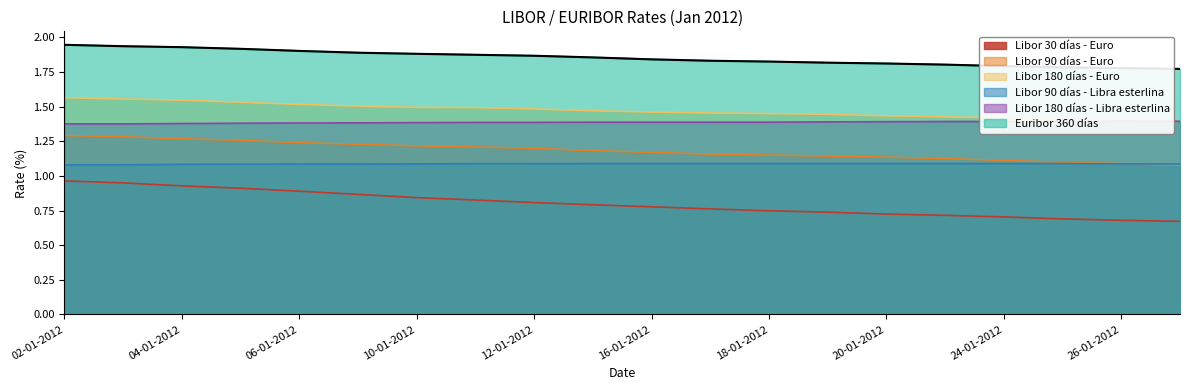

Which series has the largest total across all categories?

Euribor 360 días